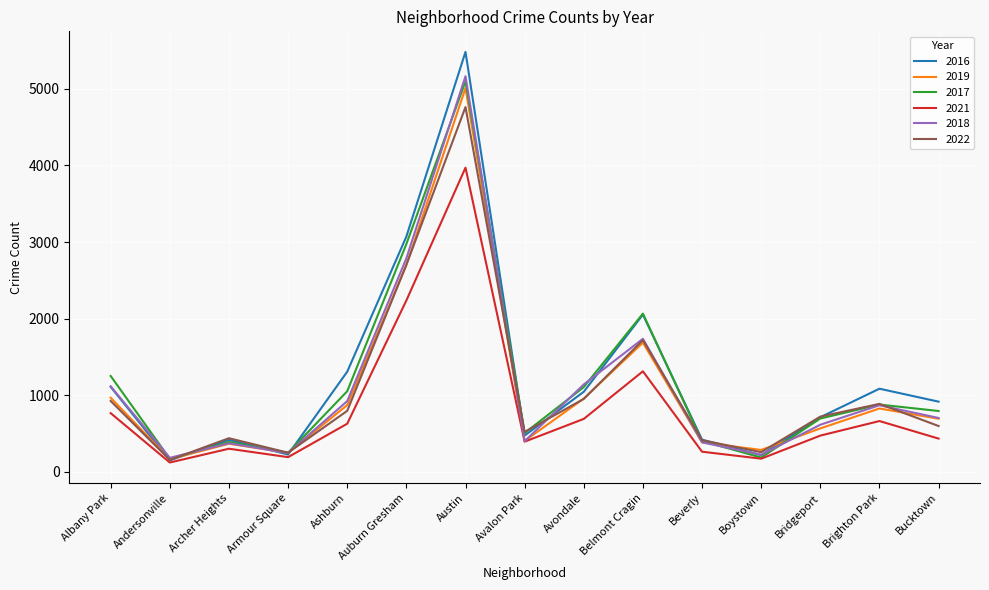

Which series has the widest spread of values?

2016